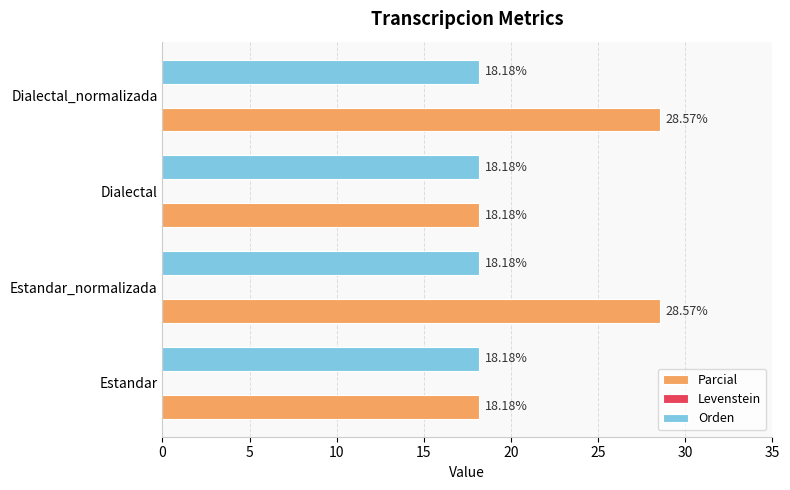

How many data points in Parcial are less than 28?

2